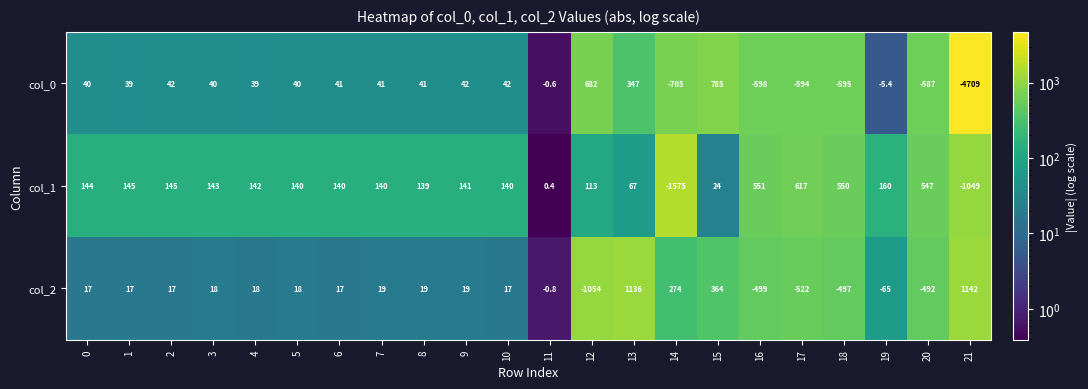

What is the average value of the col_0 series?

-251.5